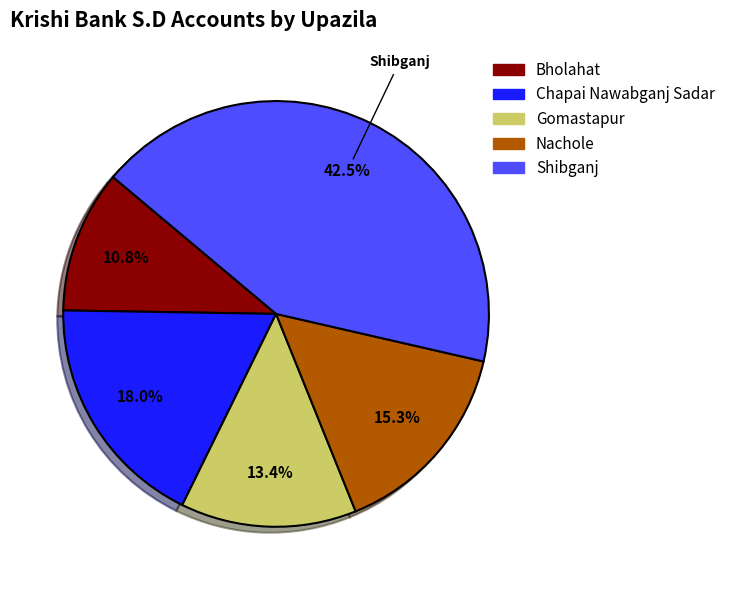

To the nearest percent, what is the difference between the Nachole and Gomastapur slice percentages?

2%